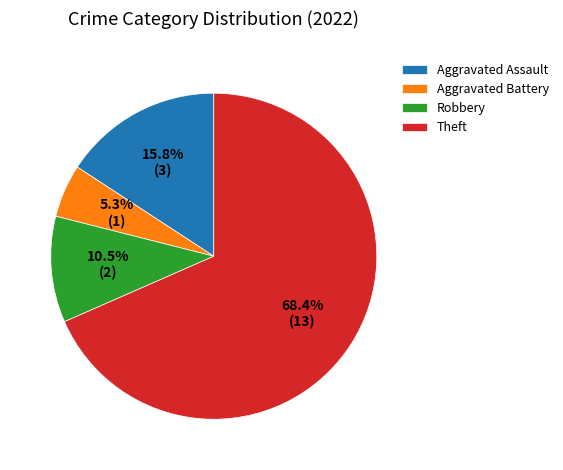

Does any single category account for the majority?

Yes